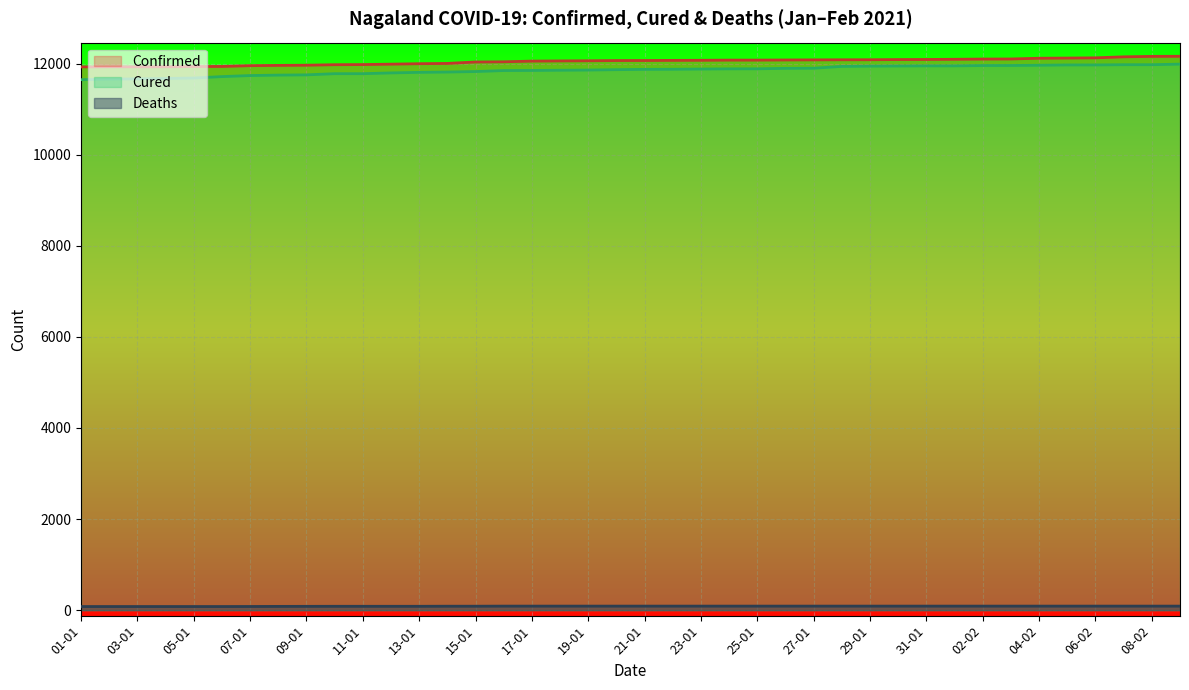

True or false: Cured has more than 2 interior local peaks.

False